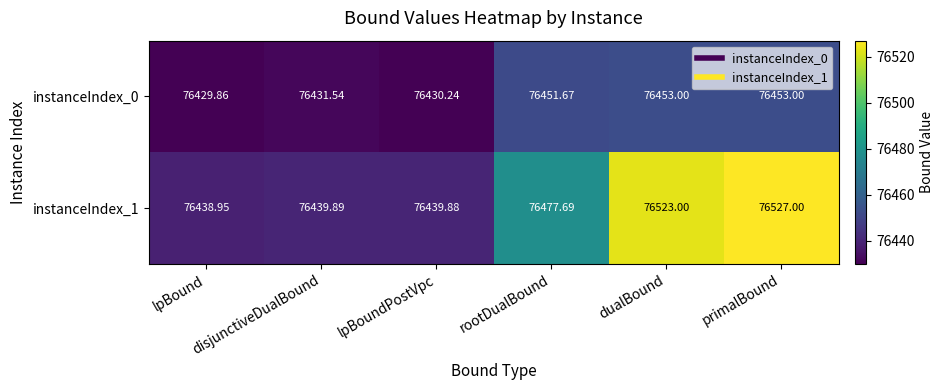

Where is instanceIndex_0 nearest to the value 76441?

disjunctiveDualBound